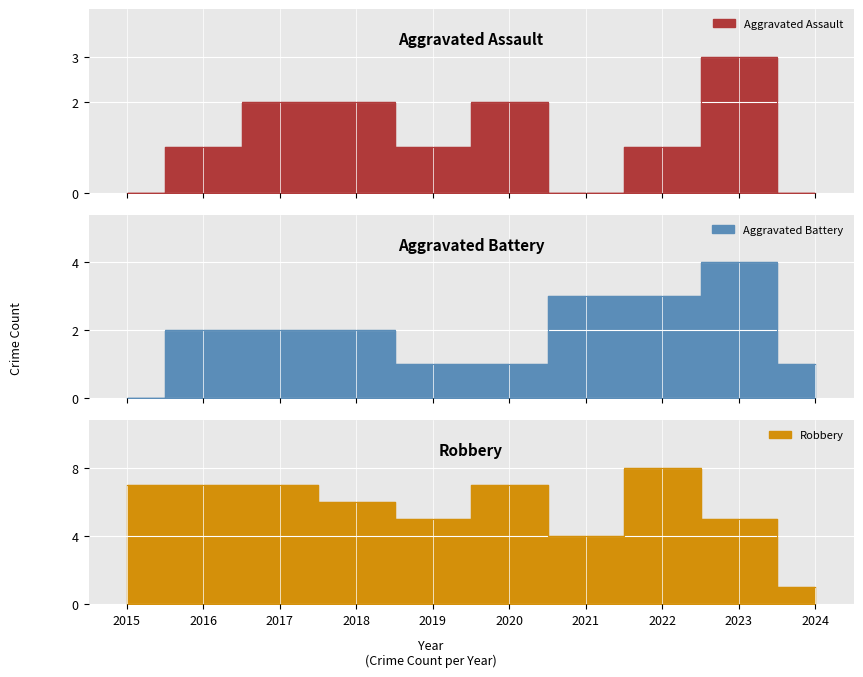

True or false: Aggravated Battery and Robbery cross at least once.

False